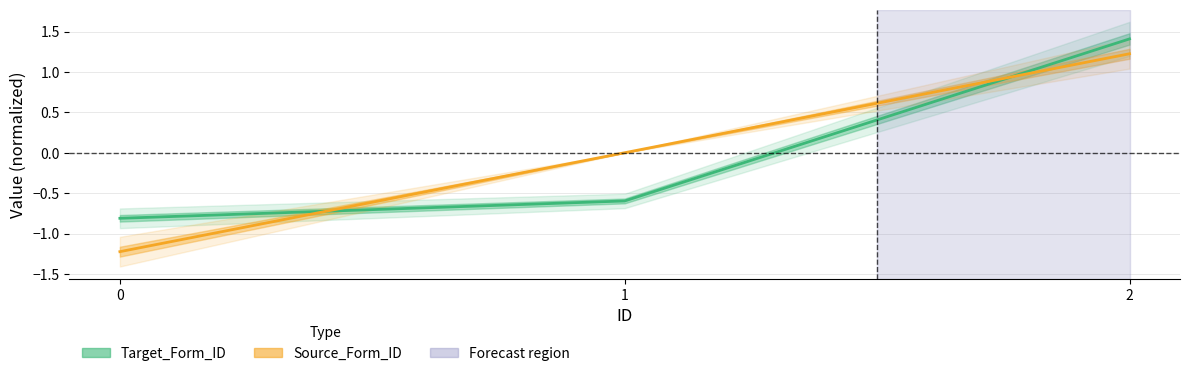

Which series changed the most between 1 and 2?

Target_Form_ID